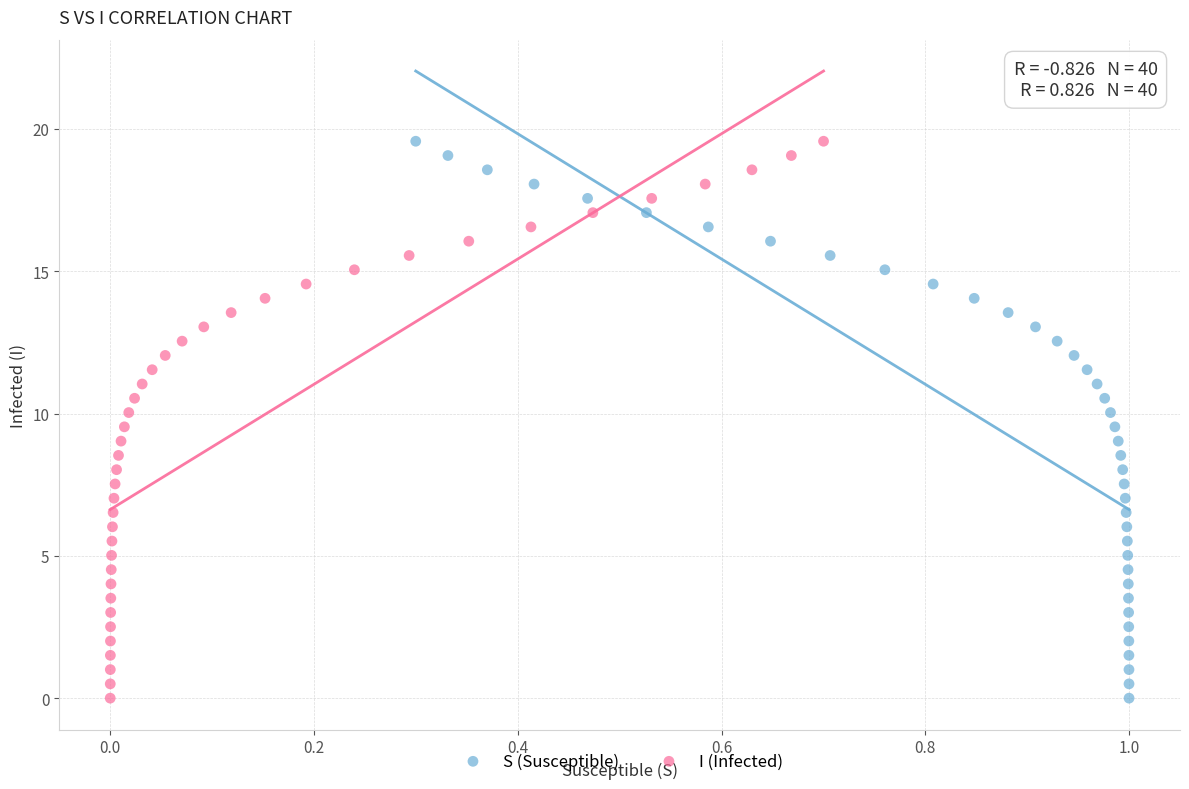

What are all the series names shown in the legend?

S (Susceptible), I (Infected)